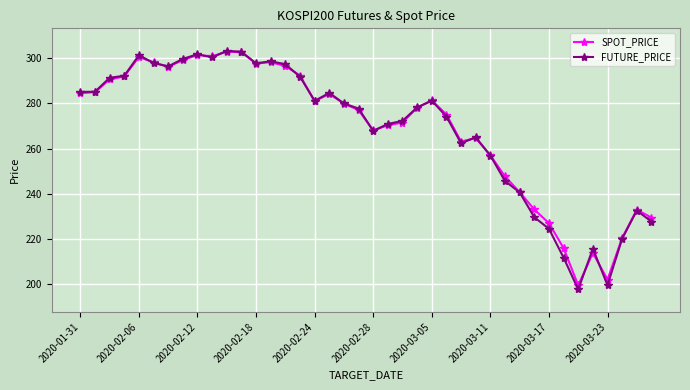

True or false: FUTURE_PRICE has more than 1 interior local peaks.

True